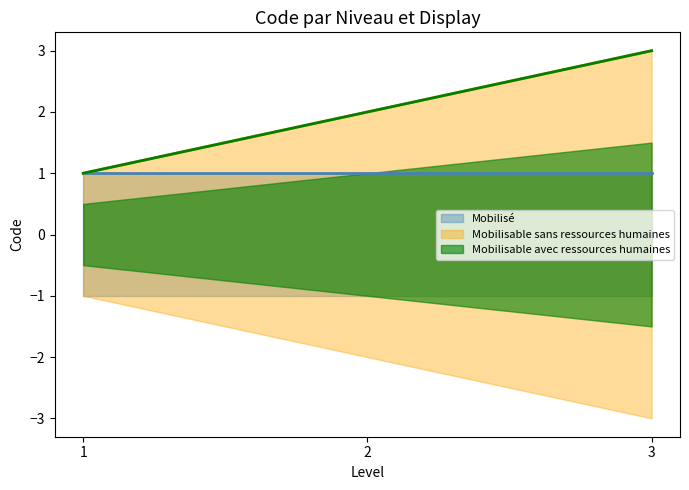

What is the maximum value shown in the chart?

3